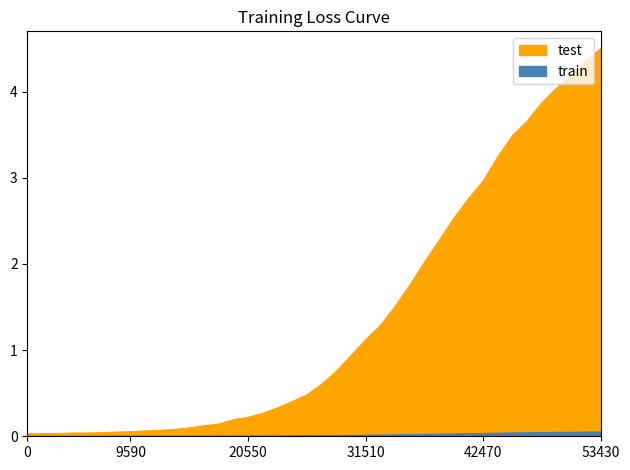

What is the greatest value displayed?

4.5